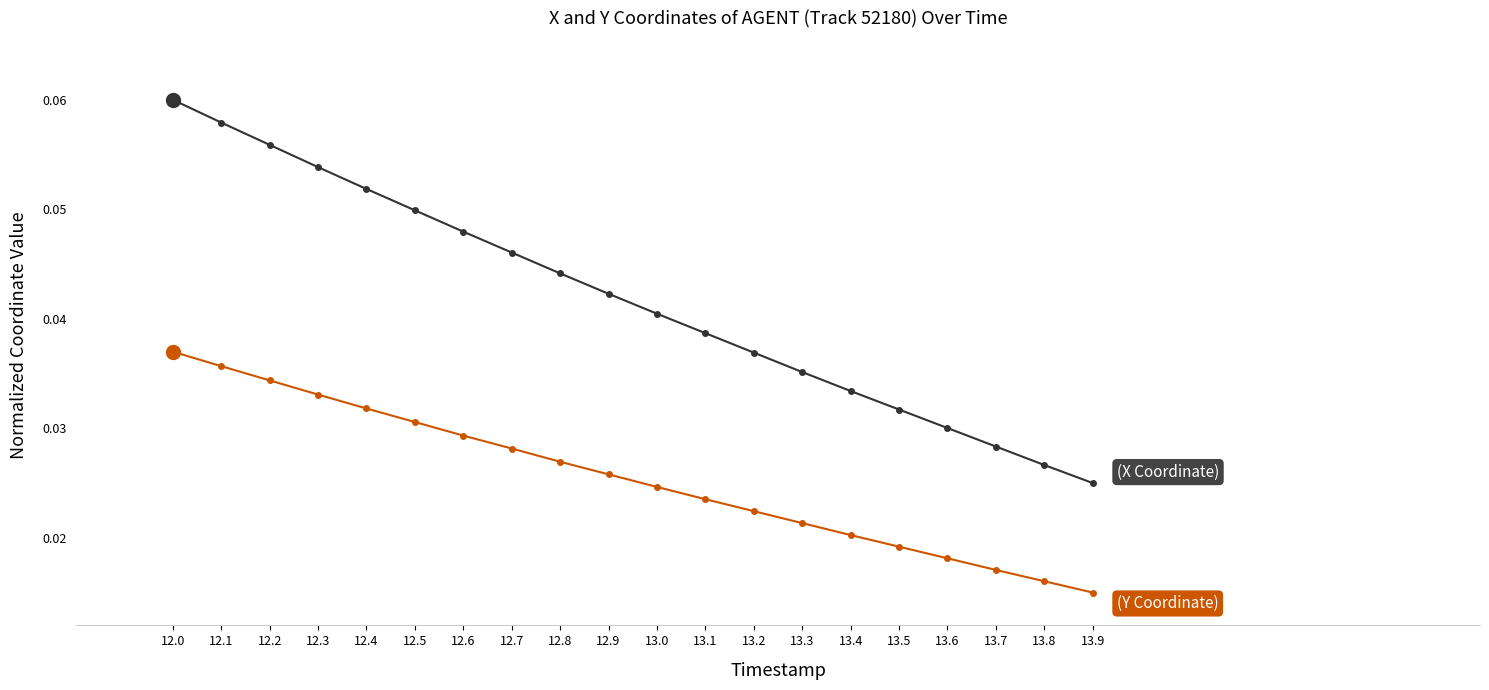

What is the label of the 10th point from the right?

13.0